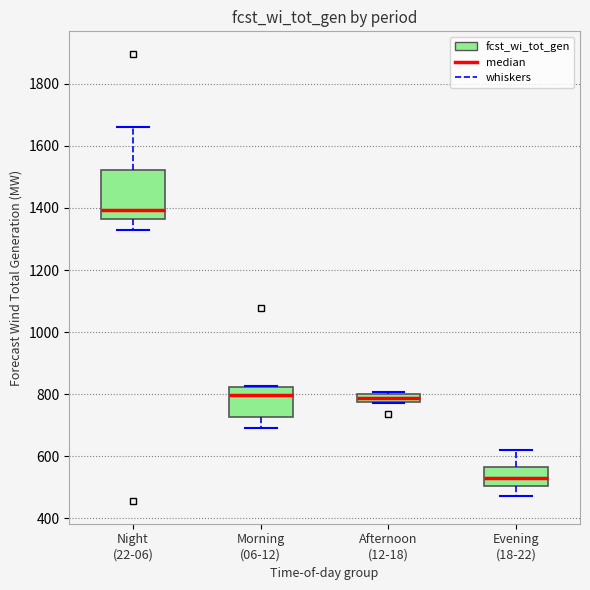

Comparing the boxes themselves (not the whiskers), which one is the tallest?

Night (22-06)